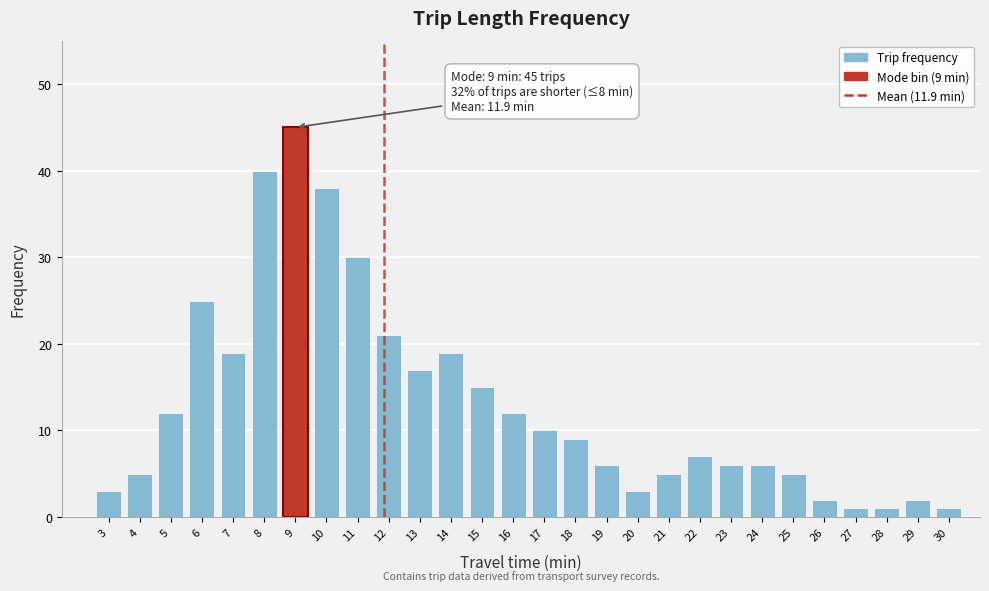

Reading left to right, extract all data points from this chart.

3	5	12	25	19	40	45	38	30	21	17	19	15	12	10	9	6	3	5	7	6	6	5	2	1	1	2	1